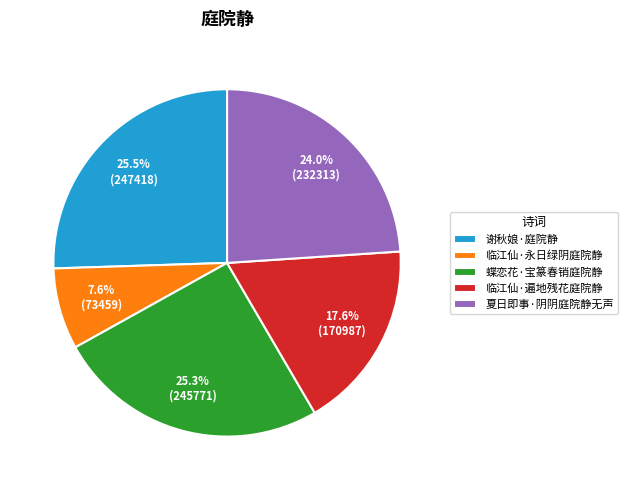

To the nearest percent, what is the average slice percentage?

20%